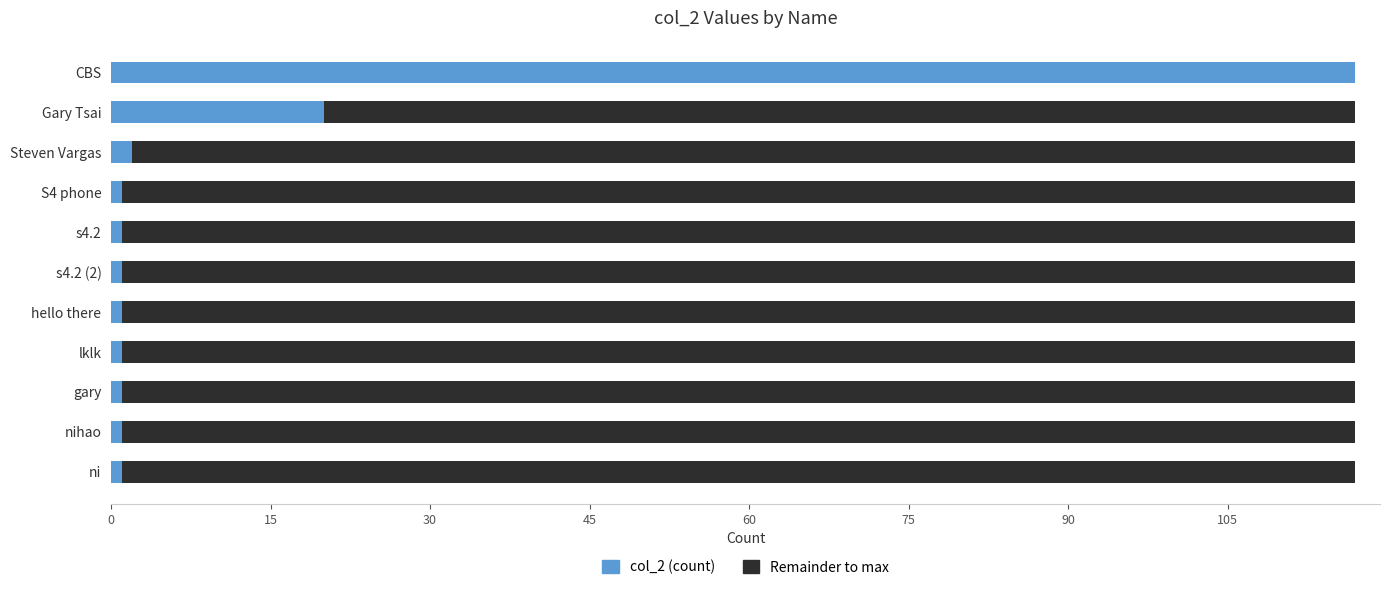

Is it true that col_2 (count) equals 6 at Gary Tsai?

False